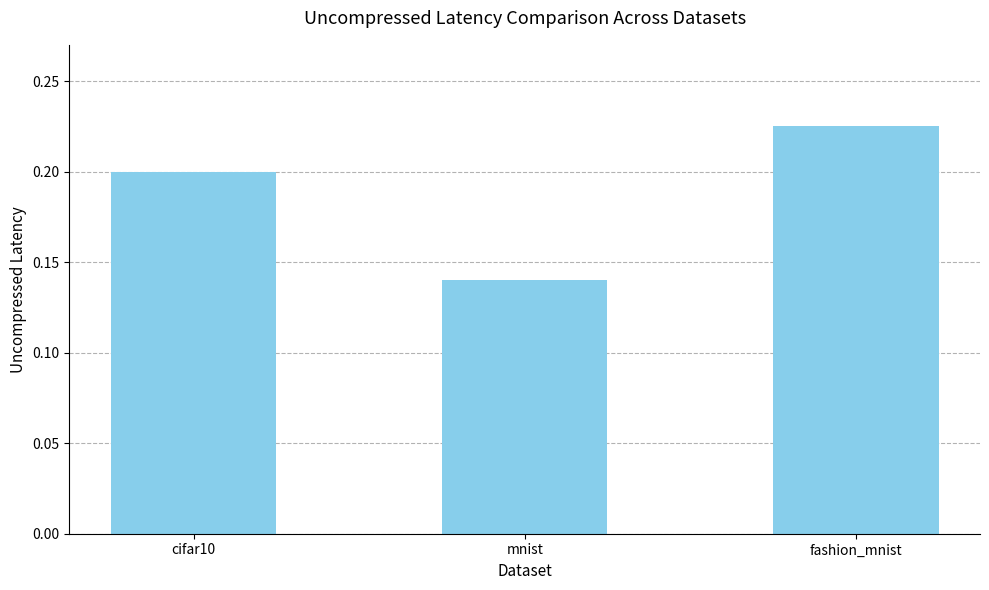

List the labels in order of value, largest first.

fashion_mnist, cifar10, mnist